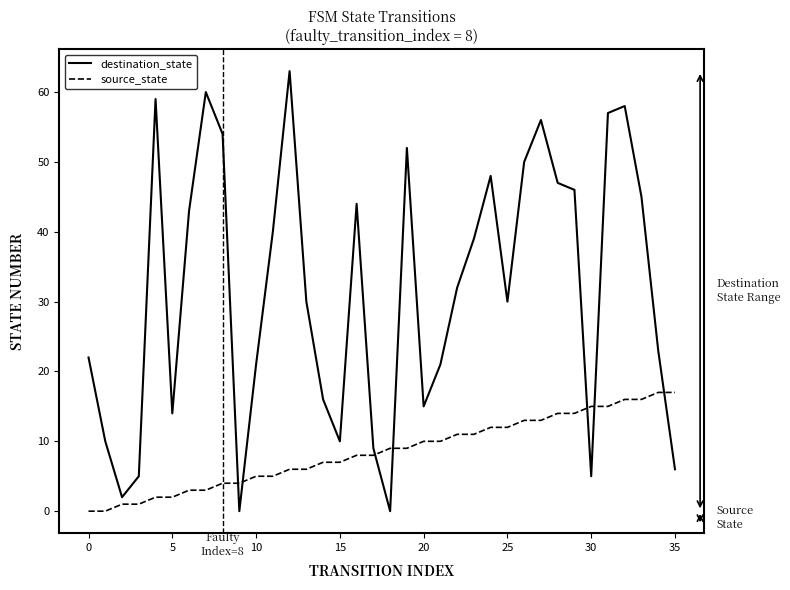

Which series ends up on top after the final intersection of source_state and destination_state?

source_state